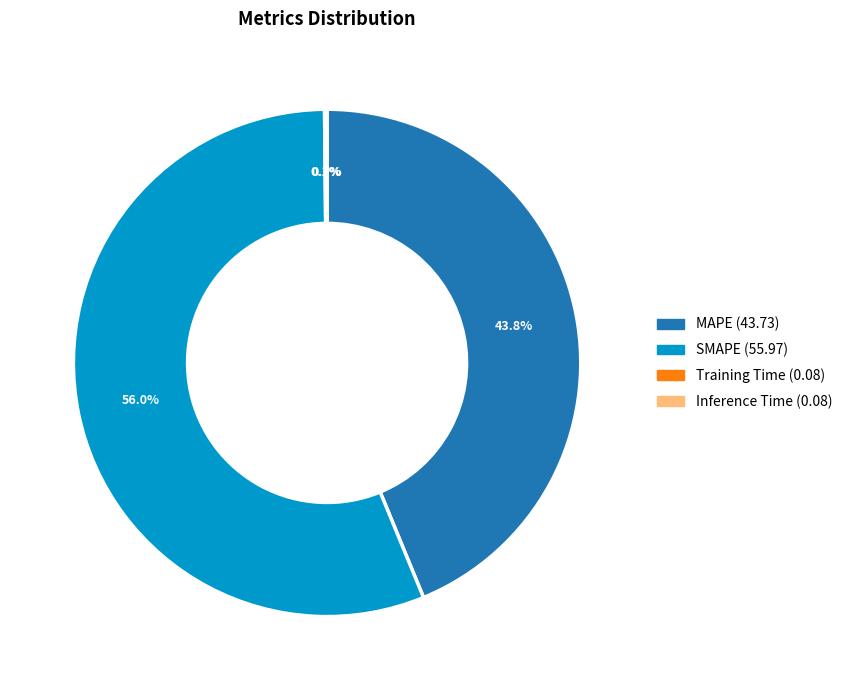

What is the total percentage of MAPE and SMAPE?

99.8%